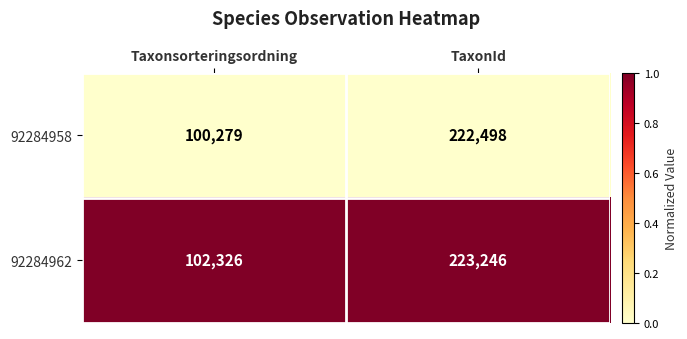

Reading left to right, transcribe all the data shown in this chart.

92284958: Taxonsorteringsordning=100279	TaxonId=222498
92284962: Taxonsorteringsordning=102326	TaxonId=223246